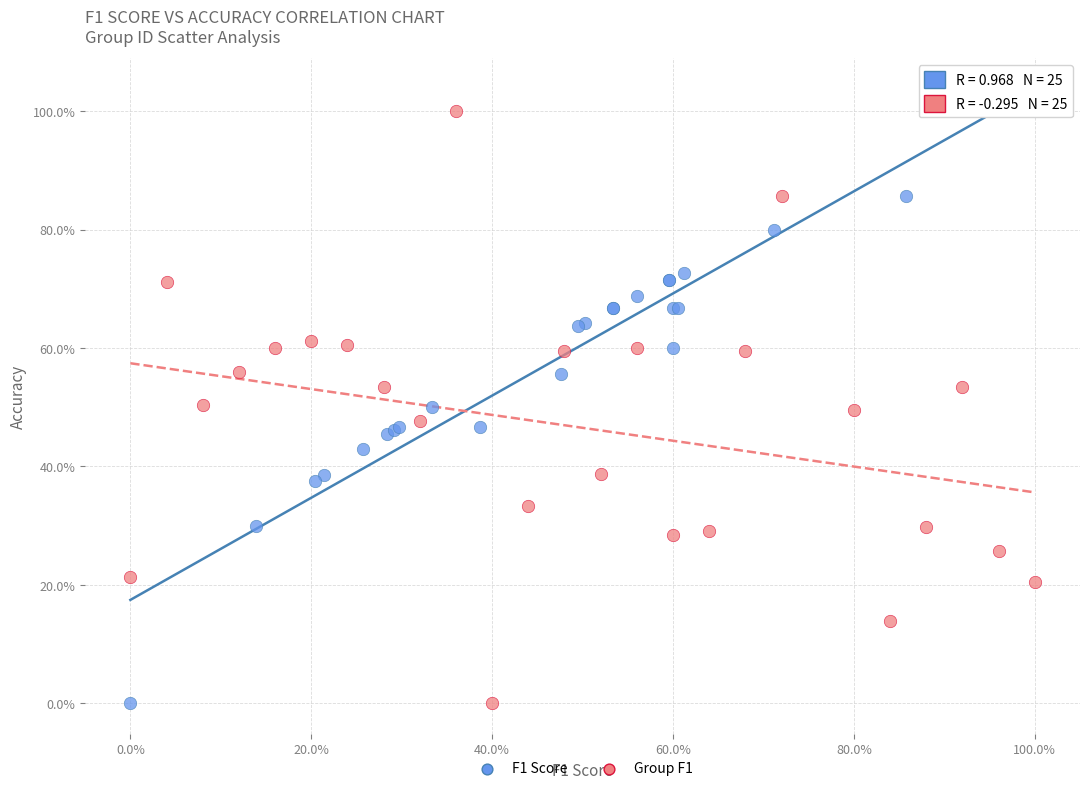

What are all the series names shown in the legend?

F1 Score, Group F1